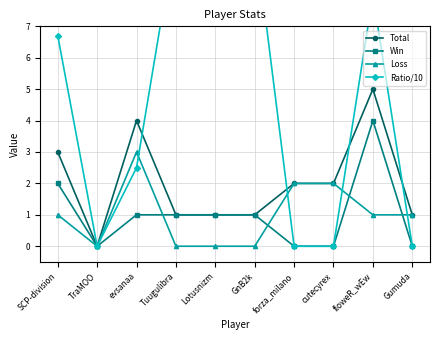

Between evsanaa and Gumuda, which series saw the biggest shift?

Total